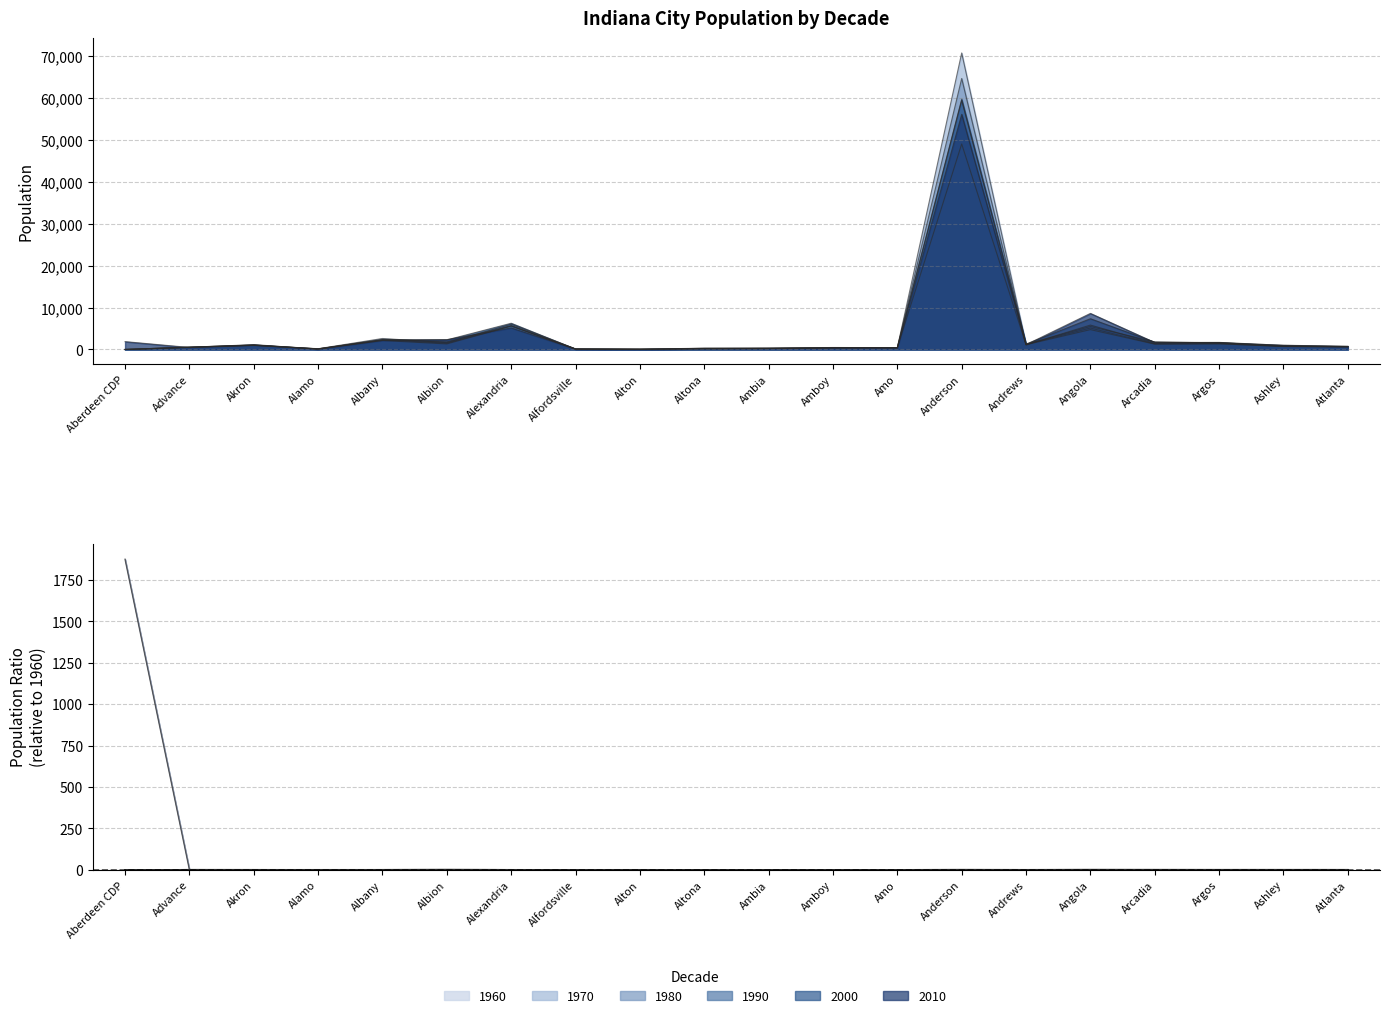

What is the average value of the 1980 series?

4498